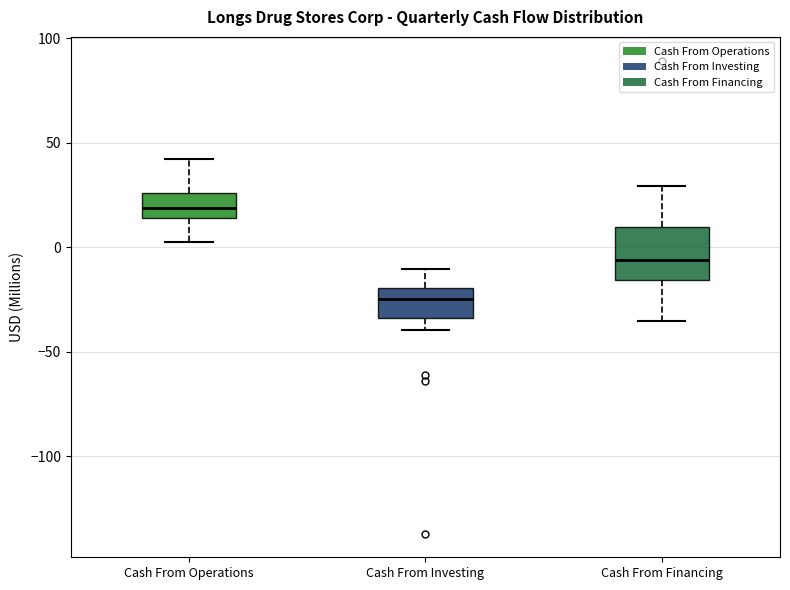

Comparing the boxes themselves (not the whiskers), which one is the tallest?

Cash From Financing